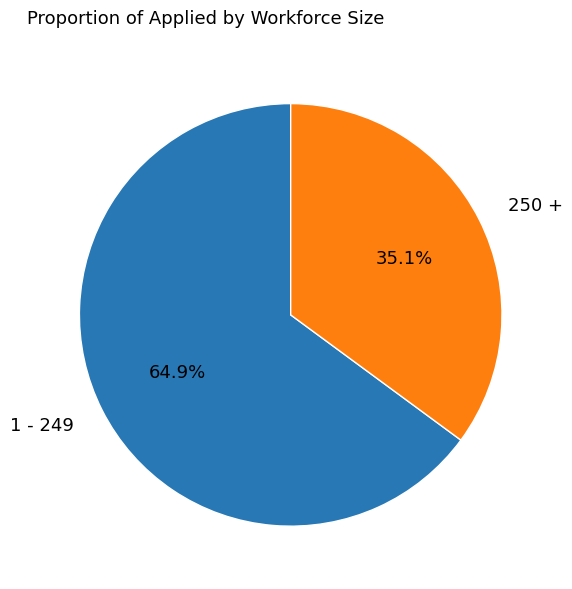

What is the largest slice in the pie chart?

1 - 249